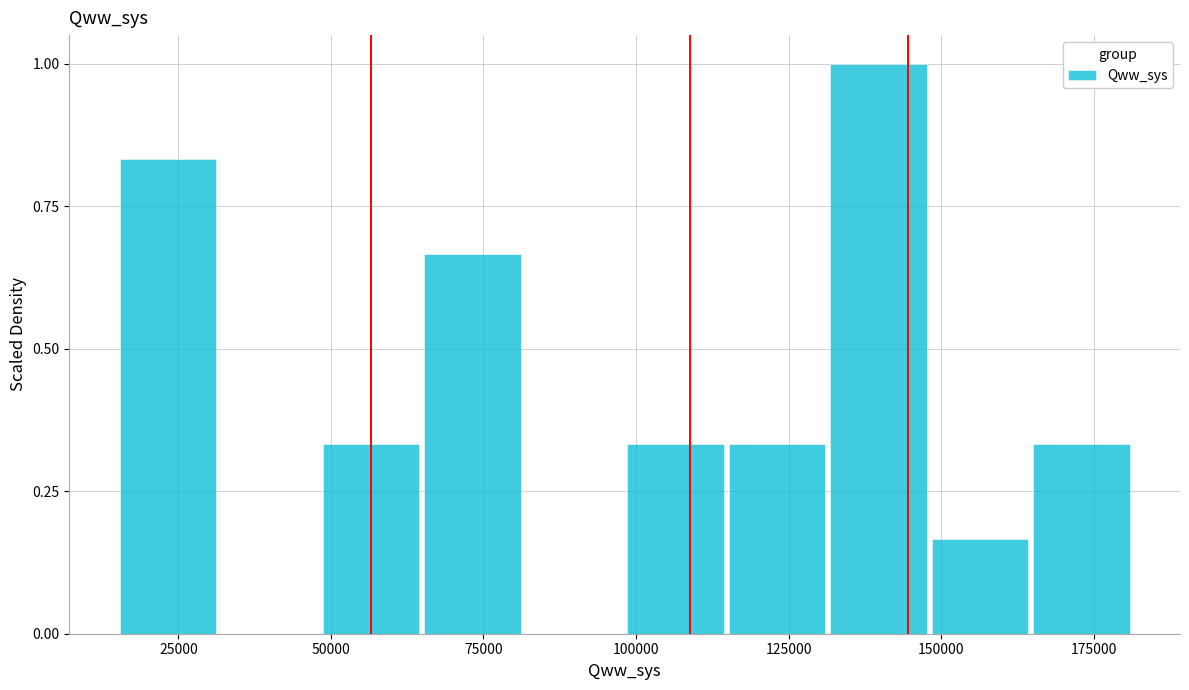

Around what value on the x-axis is the tallest bar? Give the approximate position of its centre, as read against the axis.

140000